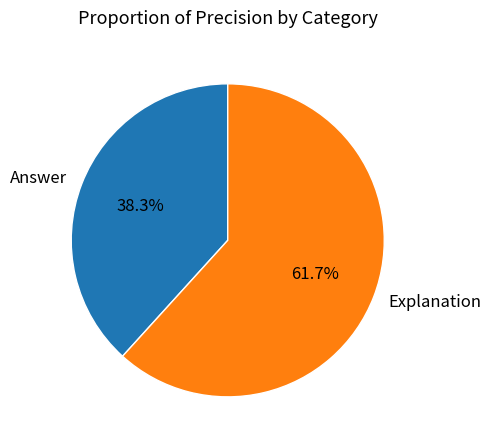

Which category accounts for the majority?

Explanation